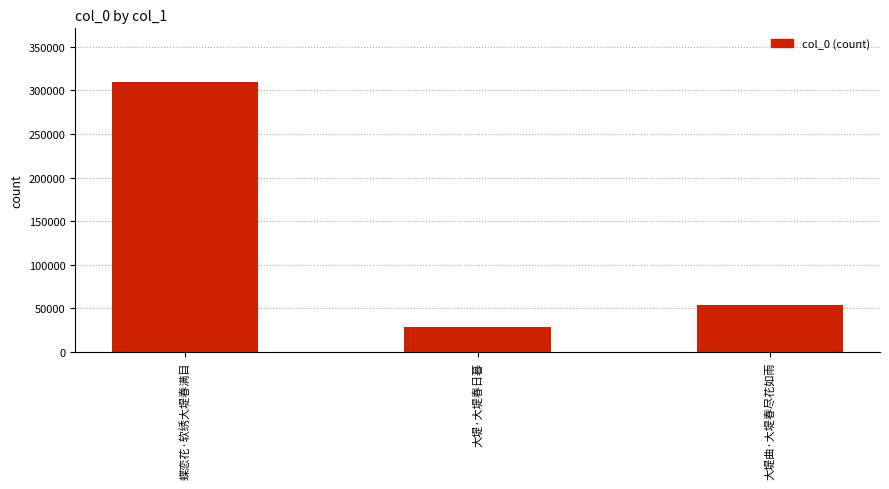

Which has a higher value, 大堤曲·大堤春尽花如雨 or 蝶恋花·软绣大堤春满目?

蝶恋花·软绣大堤春满目